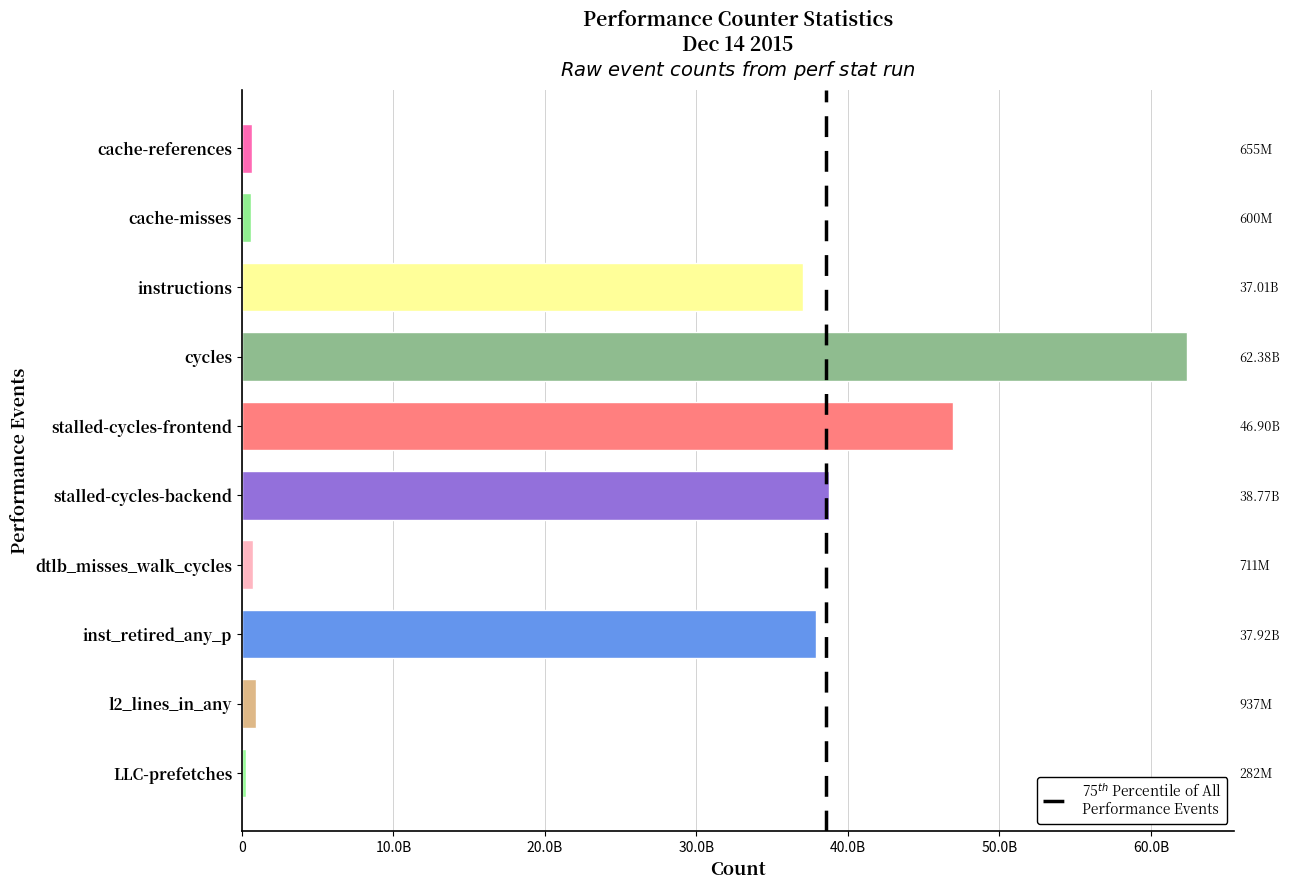

What is the difference between the maximum and minimum values?

62102000846